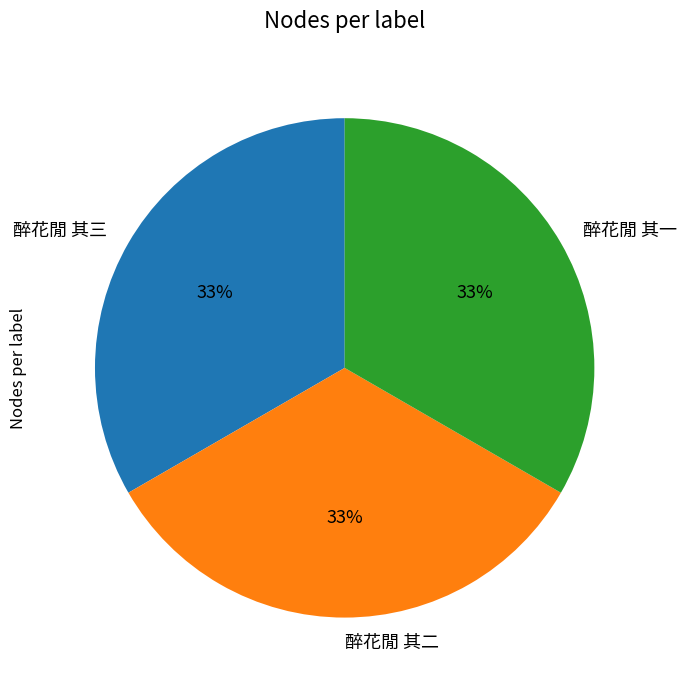

Is the sum of 醉花閒 其三 and 醉花閒 其一 greater than half?

Yes